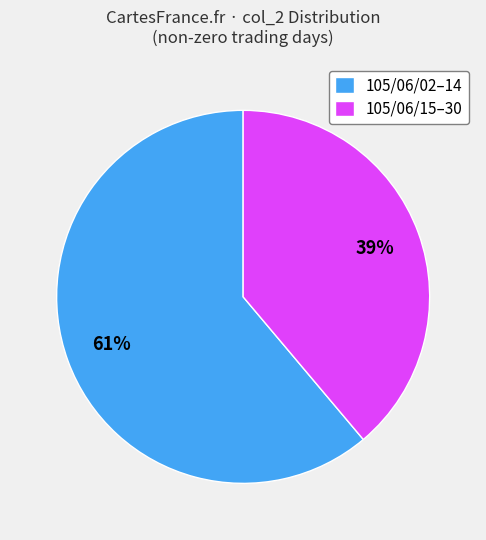

What percentage is the 105/06/02–14 slice, to the nearest percent?

61%